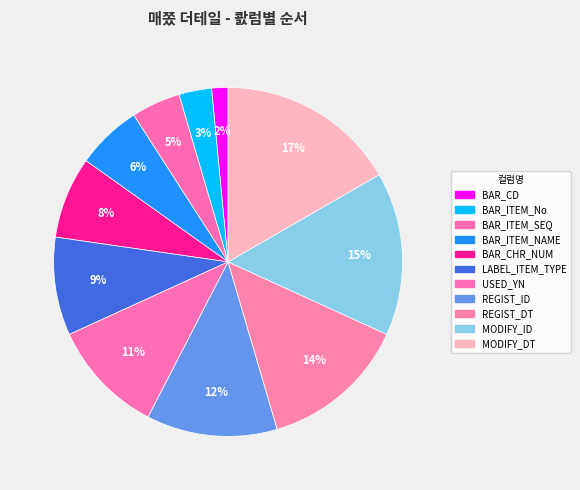

How many slices are in this pie chart?

11